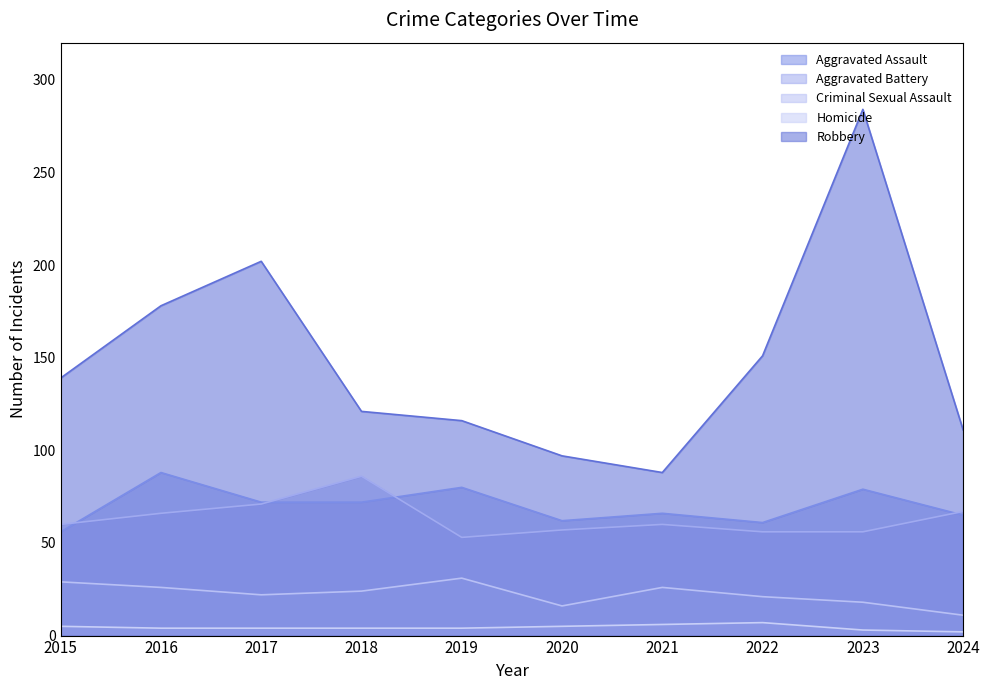

What is the maximum value for Aggravated Battery?

86